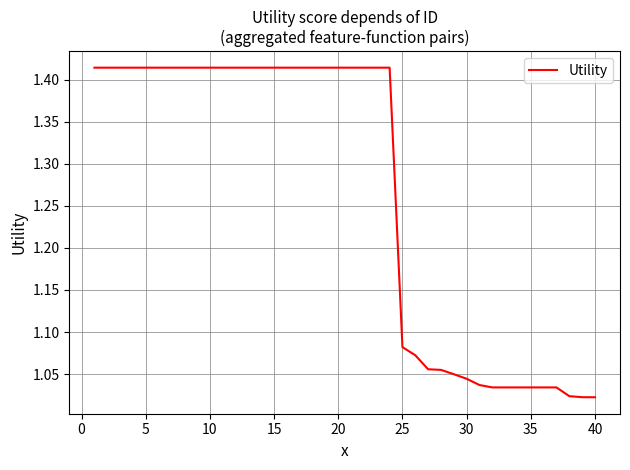

What is the difference between the maximum and minimum values?

0.4